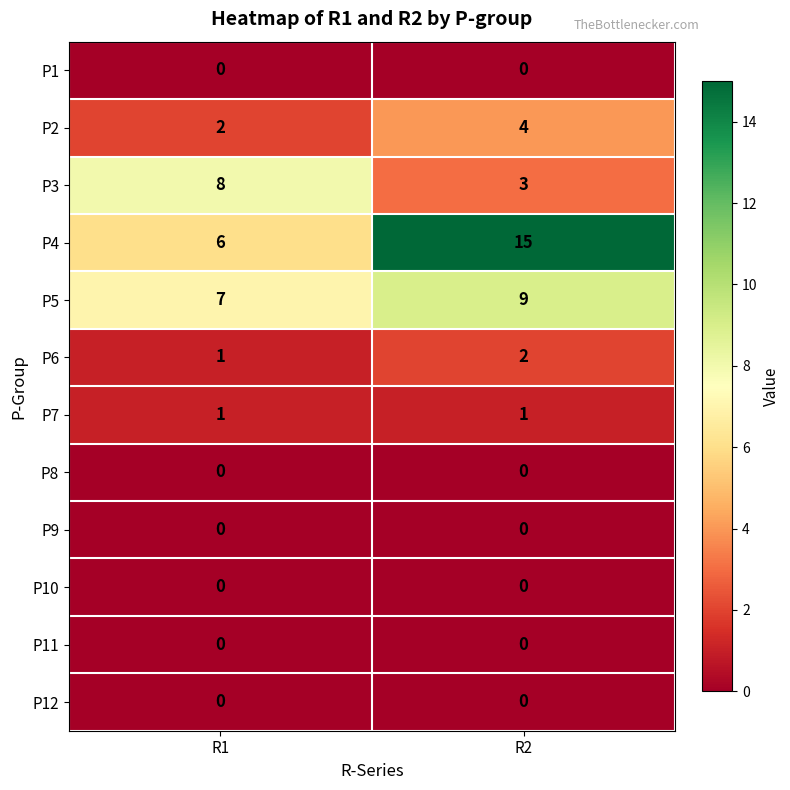

The value of P6 at R1 is 1. True or false?

True